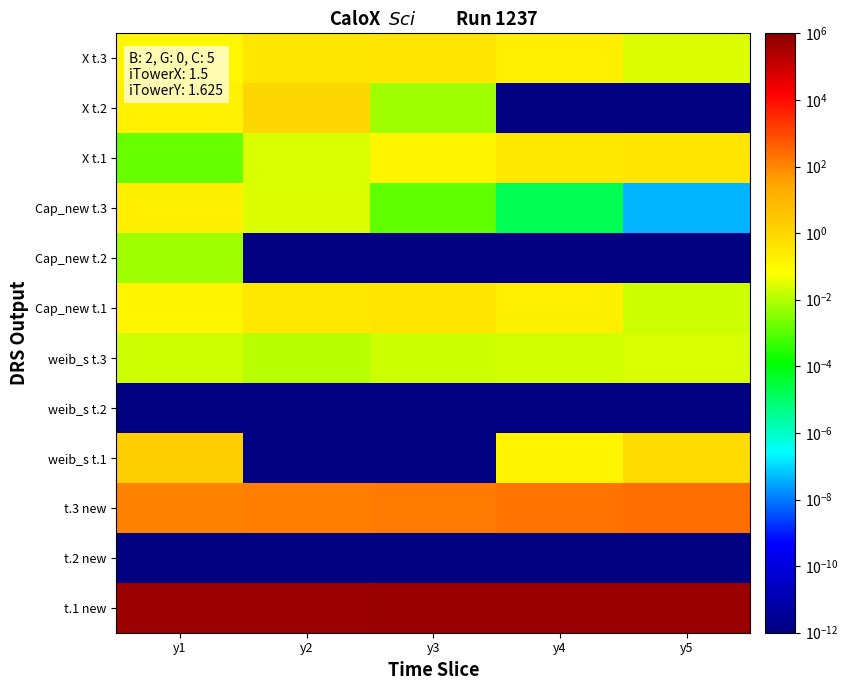

Rank the series by their maximum value, from highest to lowest.

t.1 new, t.3 new, weib_s t.1, X t.2, X t.3, X t.1, Cap_new t.1, Cap_new t.3, weib_s t.3, Cap_new t.2, weib_s t.2, t.2 new